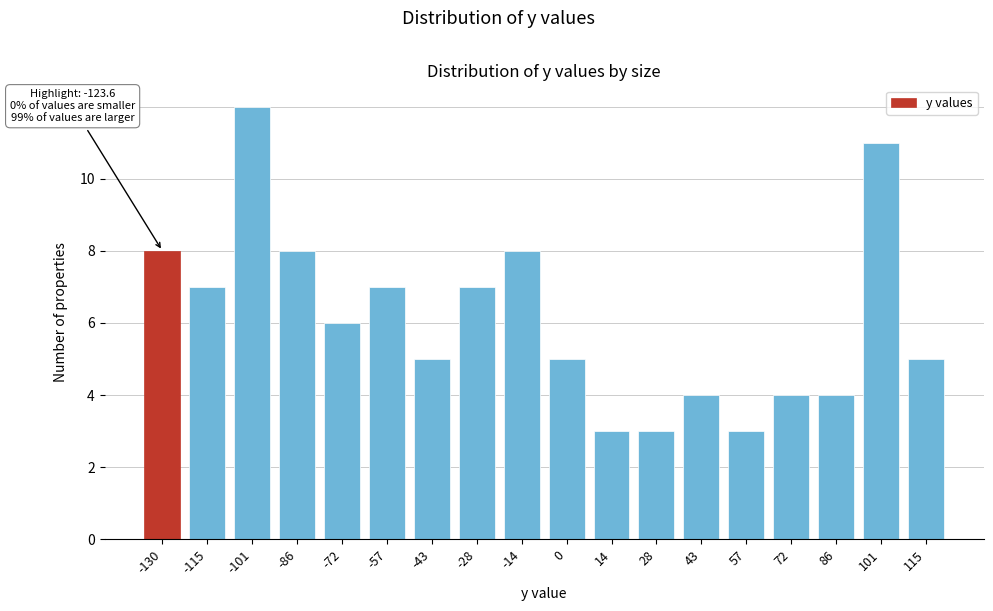

Reading left to right, extract all data points from this chart.

8	7	12	8	6	7	5	7	8	5	3	3	4	3	4	4	11	5